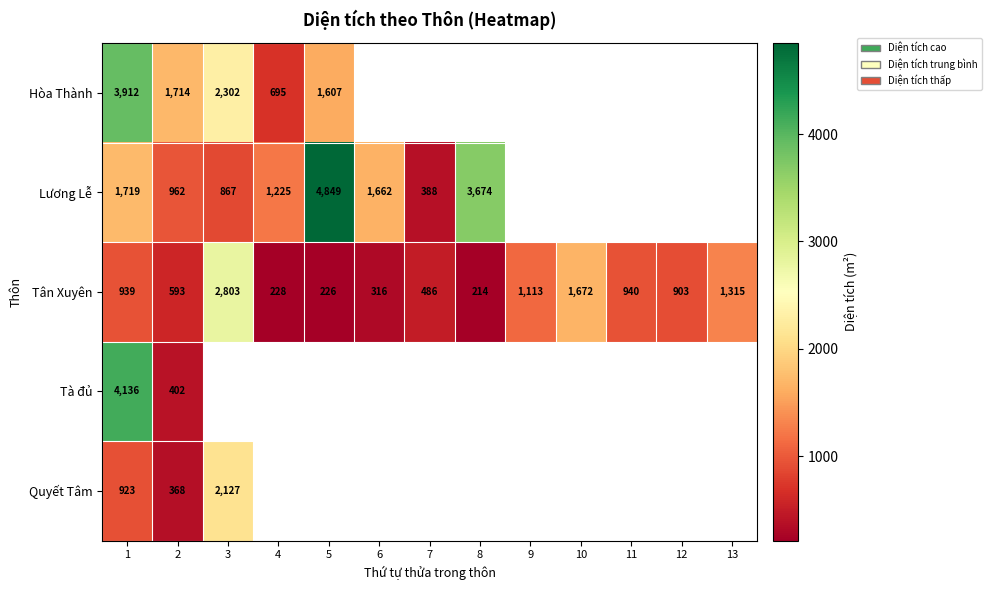

Rank the categories by Tân Xuyên value from lowest to highest.

8, 5, 4, 6, 7, 2, 12, 1, 11, 9, 13, 10, 3